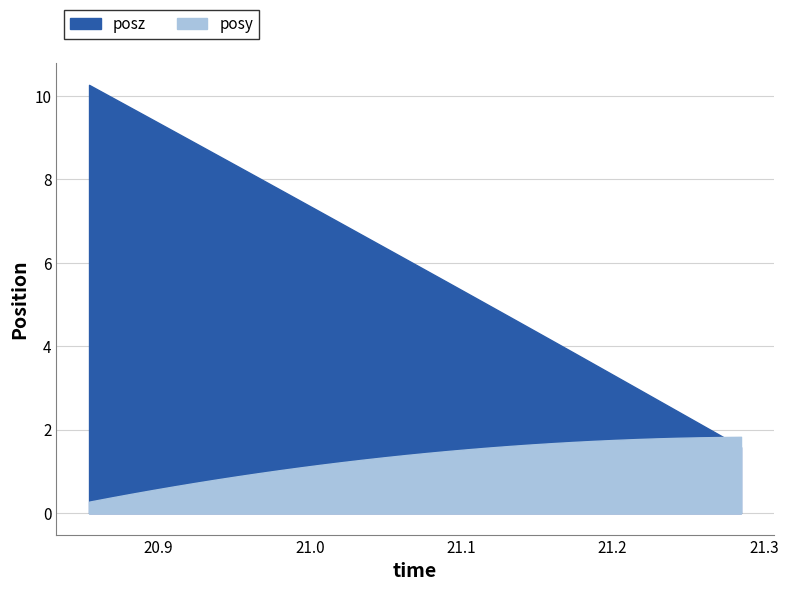

How many data points does each series have?

32